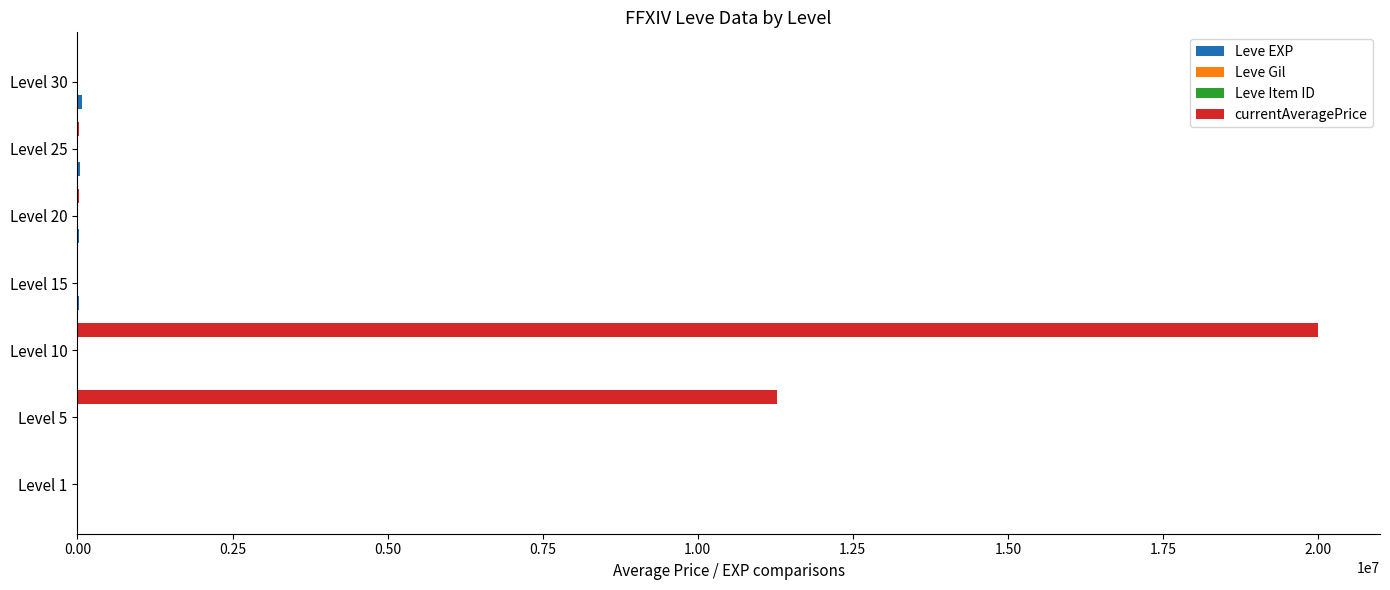

Which label corresponds to the largest value in the chart?

Level 10